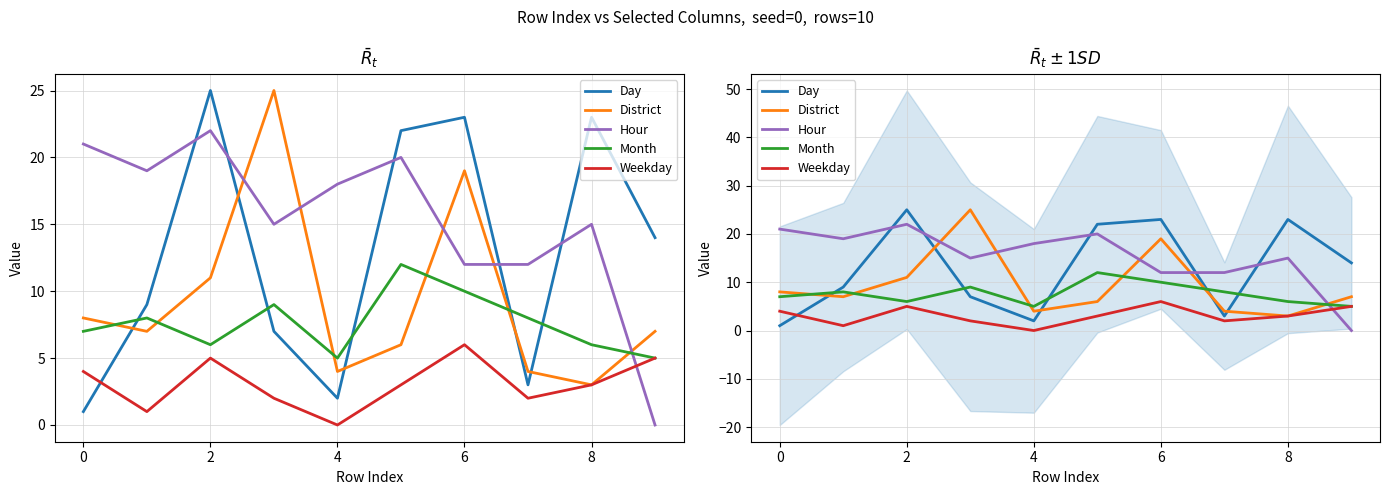

The value of District at 10 is 31. True or false?

False